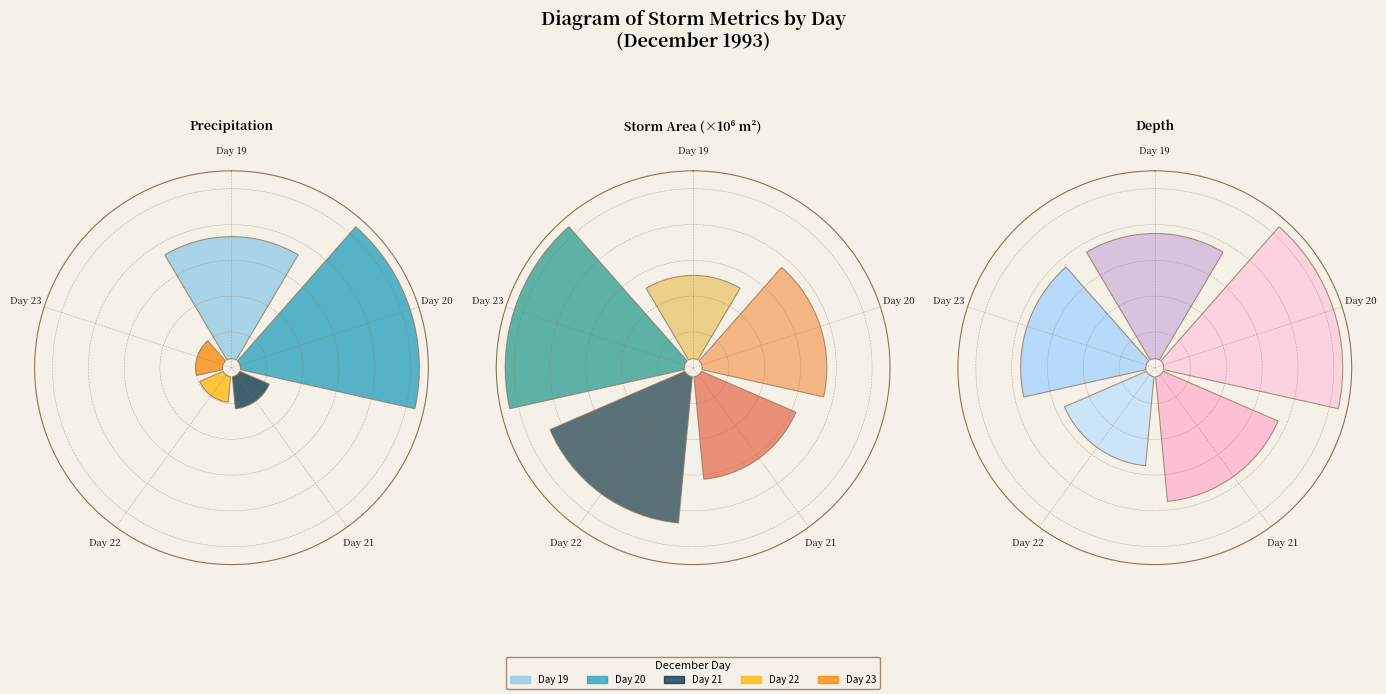

Is 20 the majority of the pie?

No